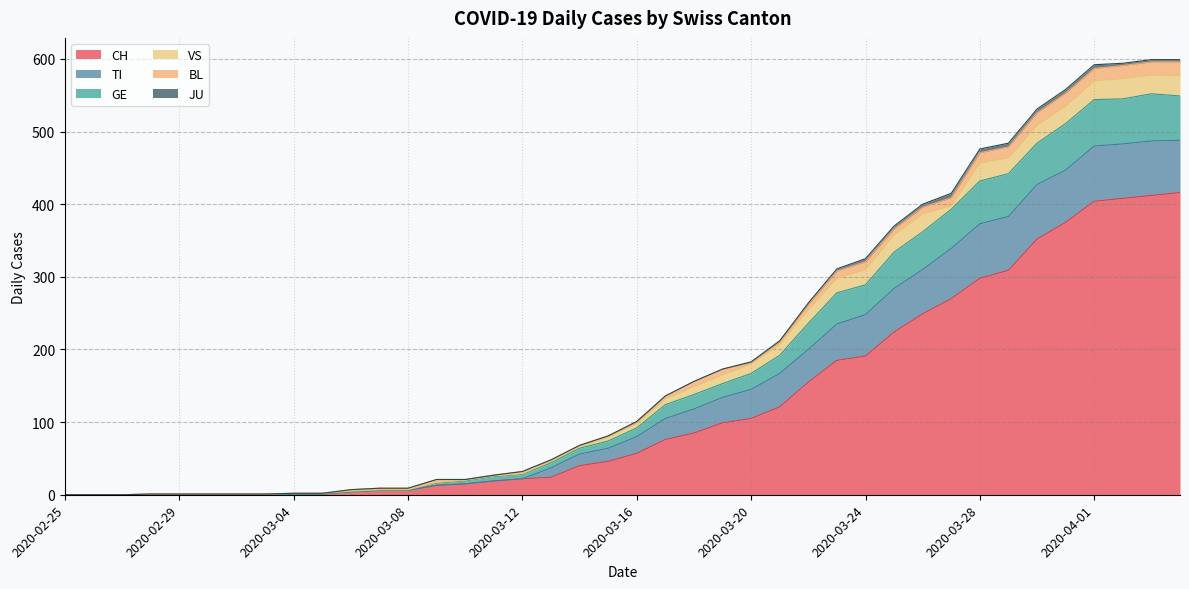

At 2020-03-28, list the series in order from smallest to largest.

JU, BL, VS, GE, TI, CH